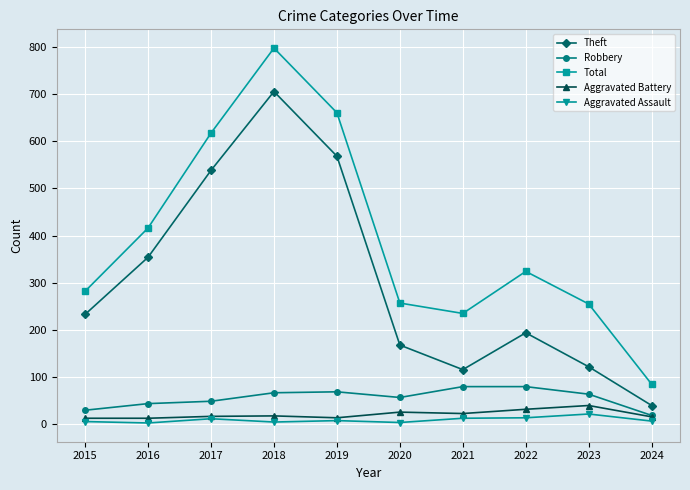

Is the value of Robbery at 2015 greater than the value of Aggravated Assault at 2020?

Yes